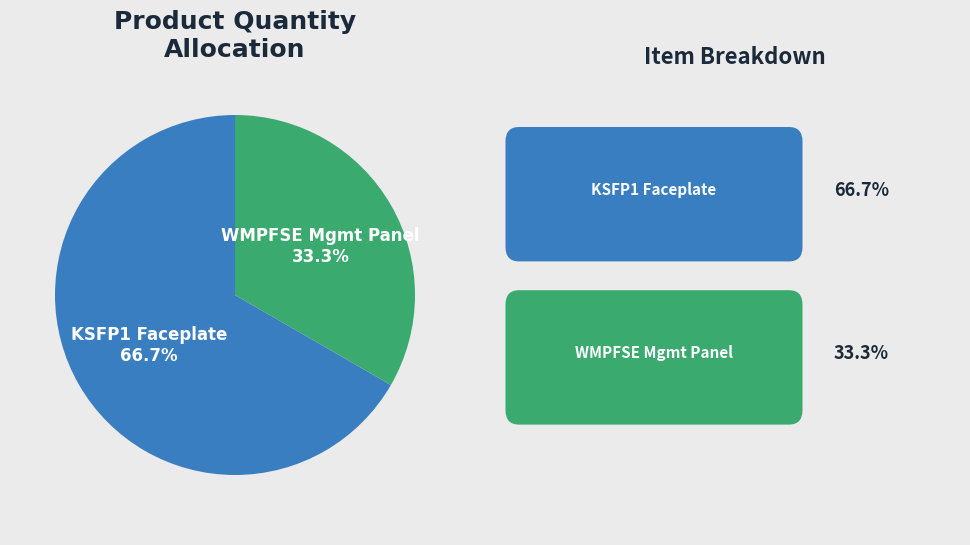

To the nearest percent, what is the difference between the largest and smallest slice percentages?

33%